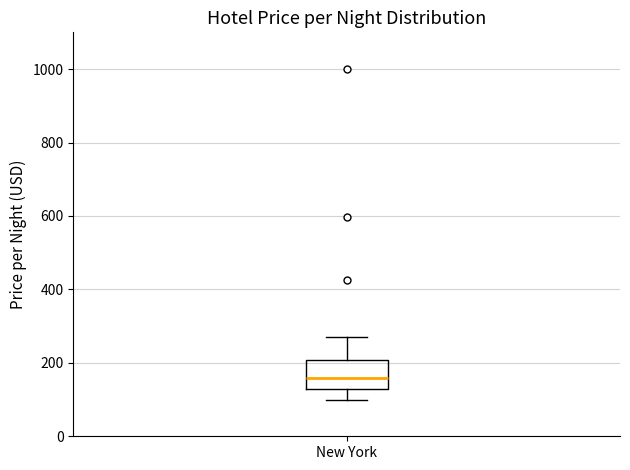

Where is the lower edge of the box for New York on the y-axis? The values are not printed on the chart, so give them approximately, as read against the axis.

120